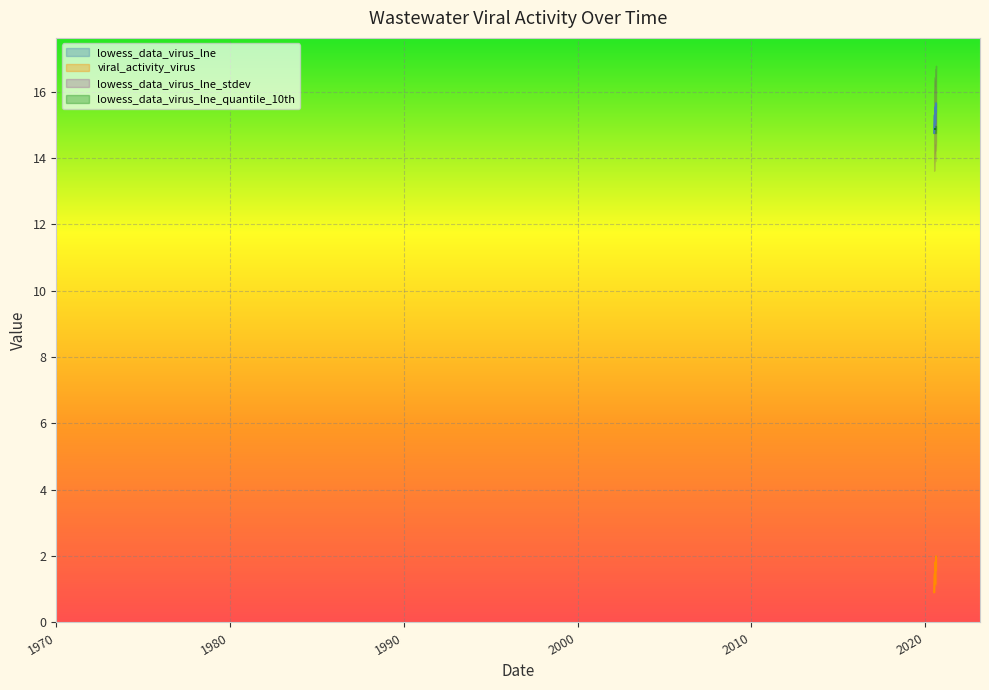

At how many categories does at least one series exceed 3?

40